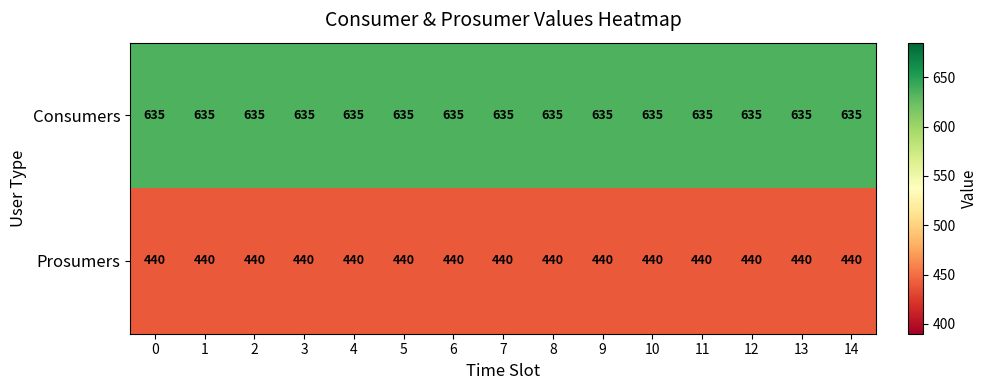

What is the difference between the highest and lowest values at 10?

195